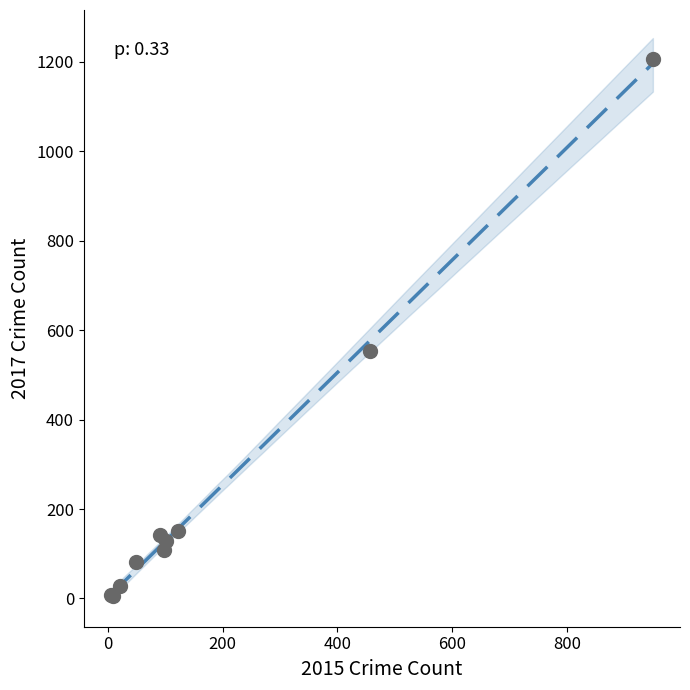

What Y value in the scatter plot is closest to 606?

553